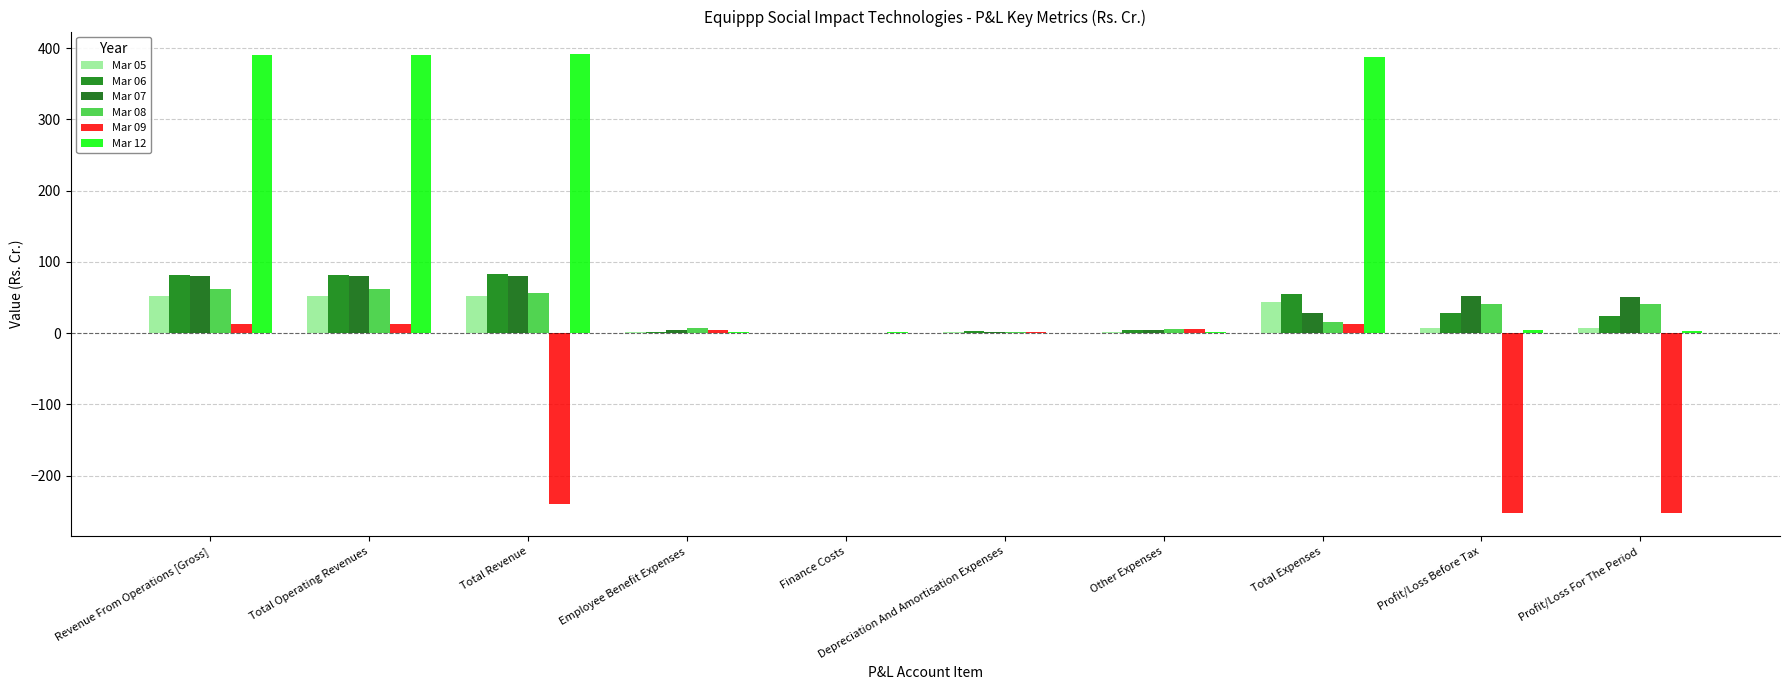

How many groups of bars are there?

10